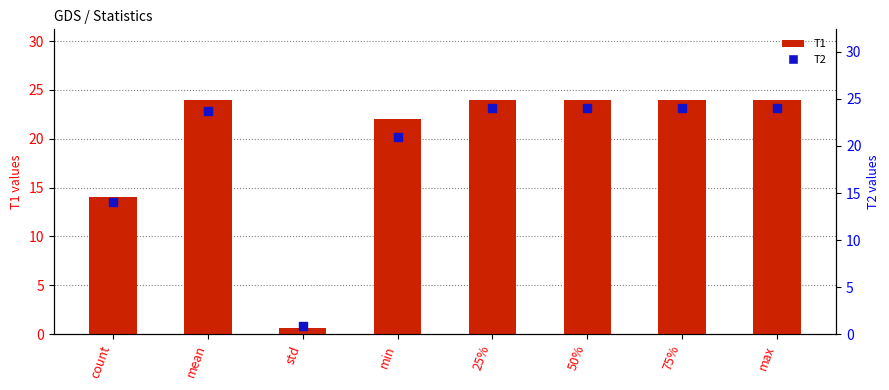

Which series has the largest Y range (max minus min)?

T1